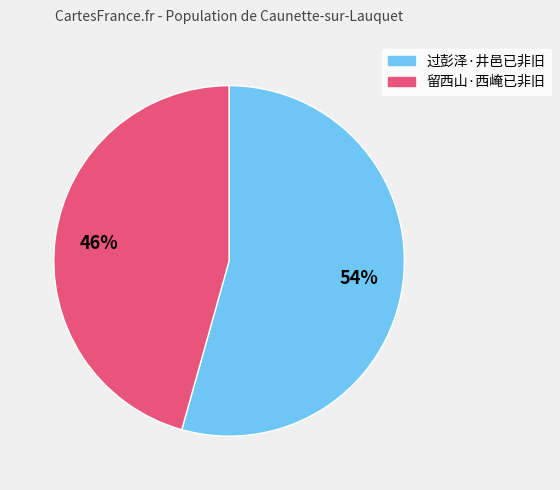

Is 过彭泽·井邑已非旧 the majority of the pie?

Yes